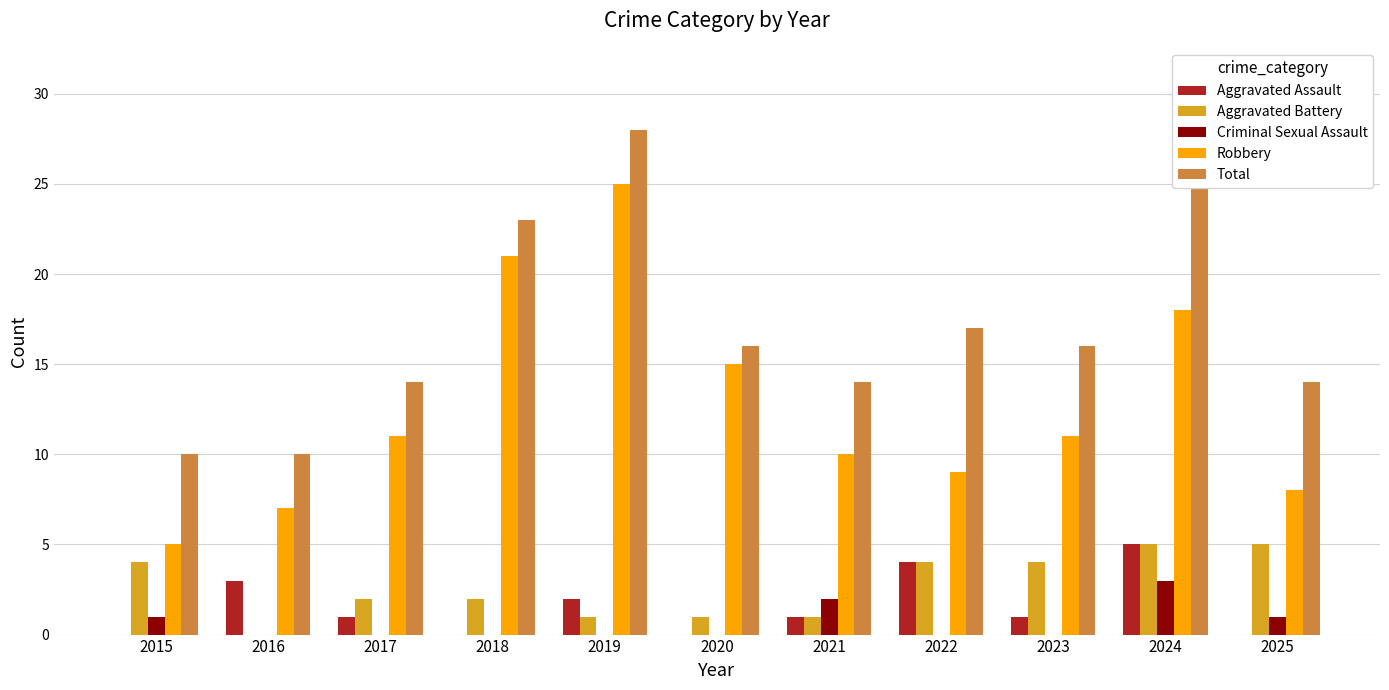

Which has a higher value, 2022 or 2020?

2022